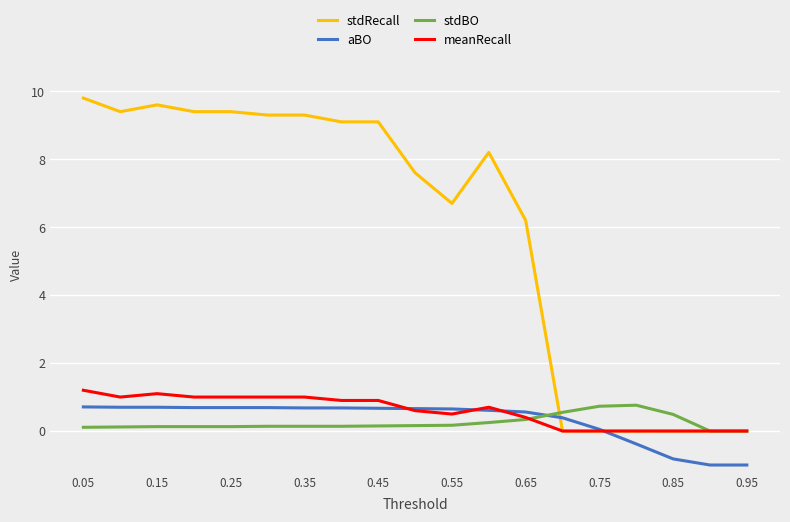

What is the maximum value for meanRecall?

1.2